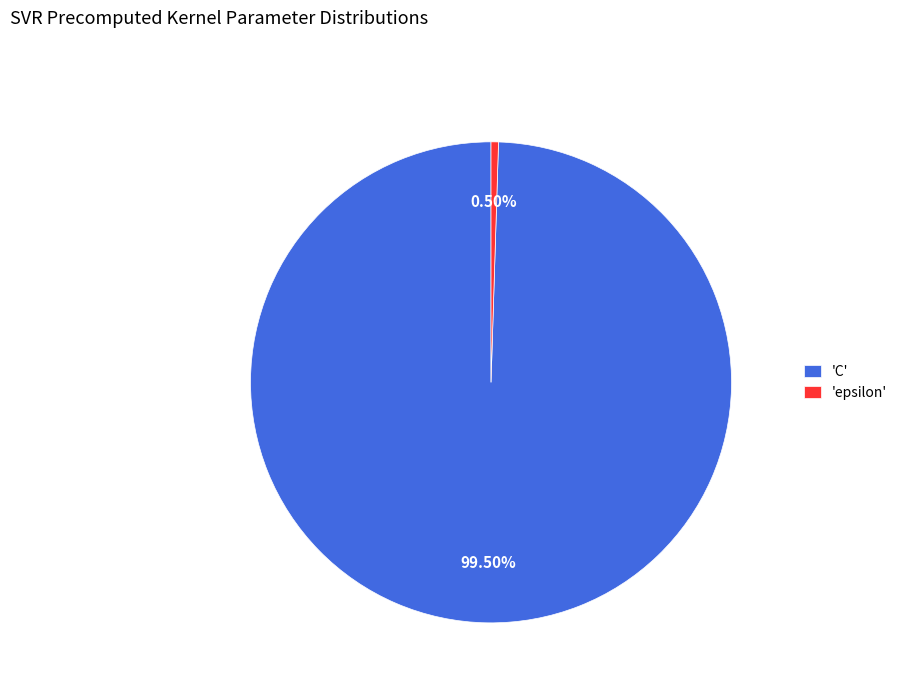

How many segments does this pie chart have?

2